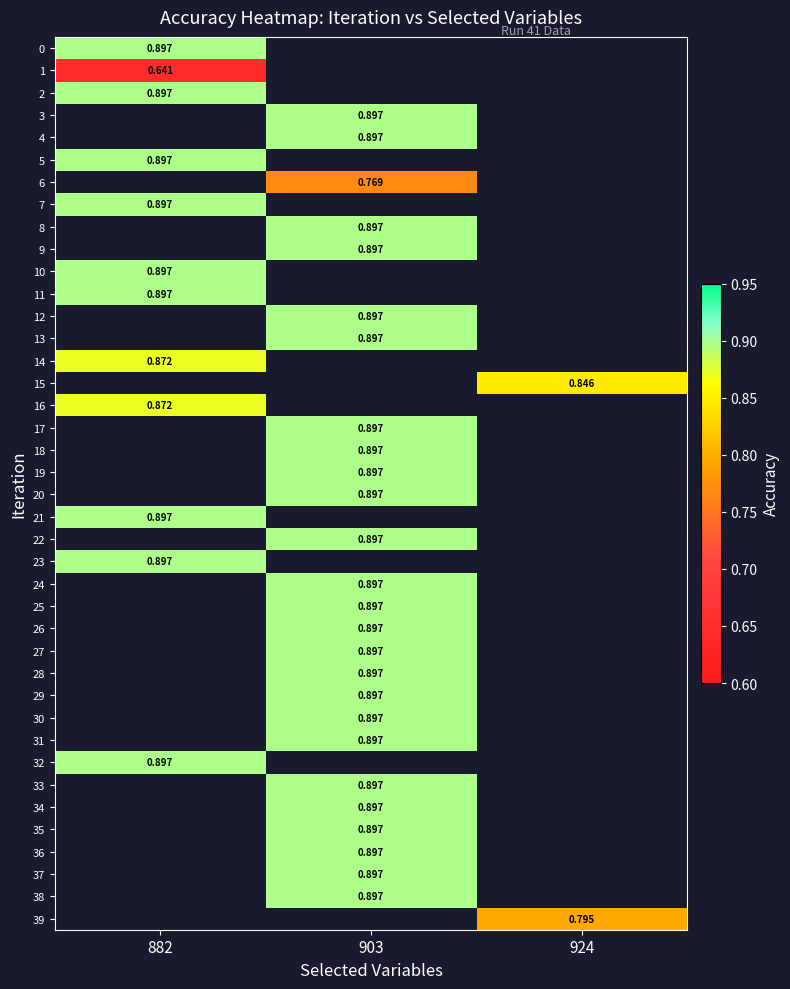

Which label corresponds to the largest value in the chart?

882